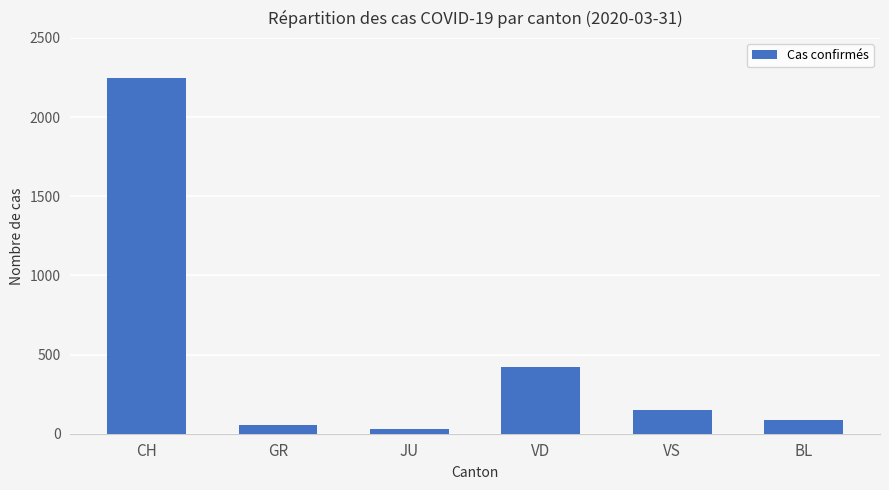

What is the change in value from JU to VD?

+390